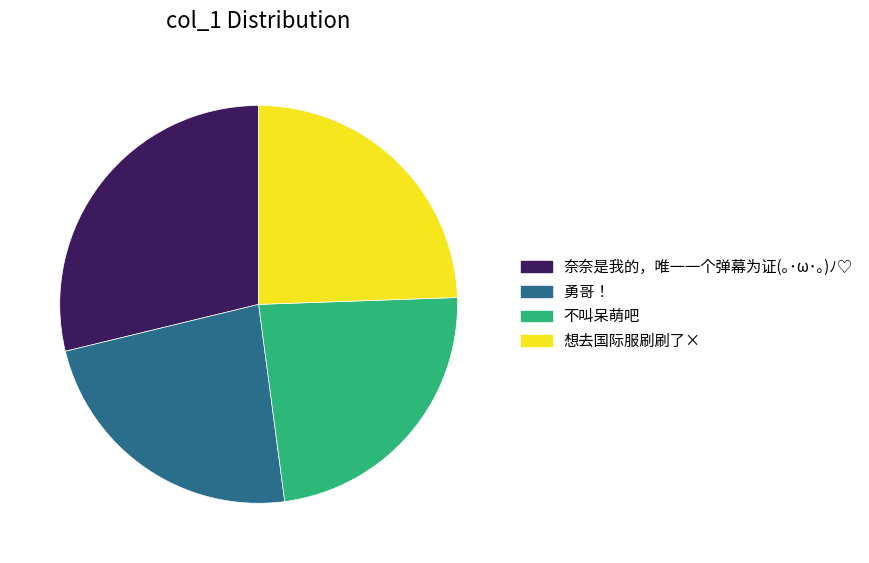

True or false: 想去国际服刷刷了× accounts for 37% of the total.

False